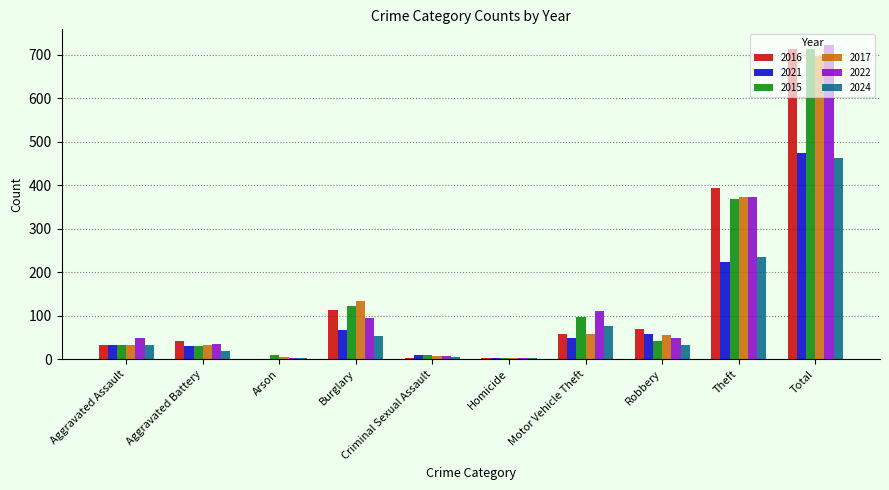

Are the bars horizontal?

No